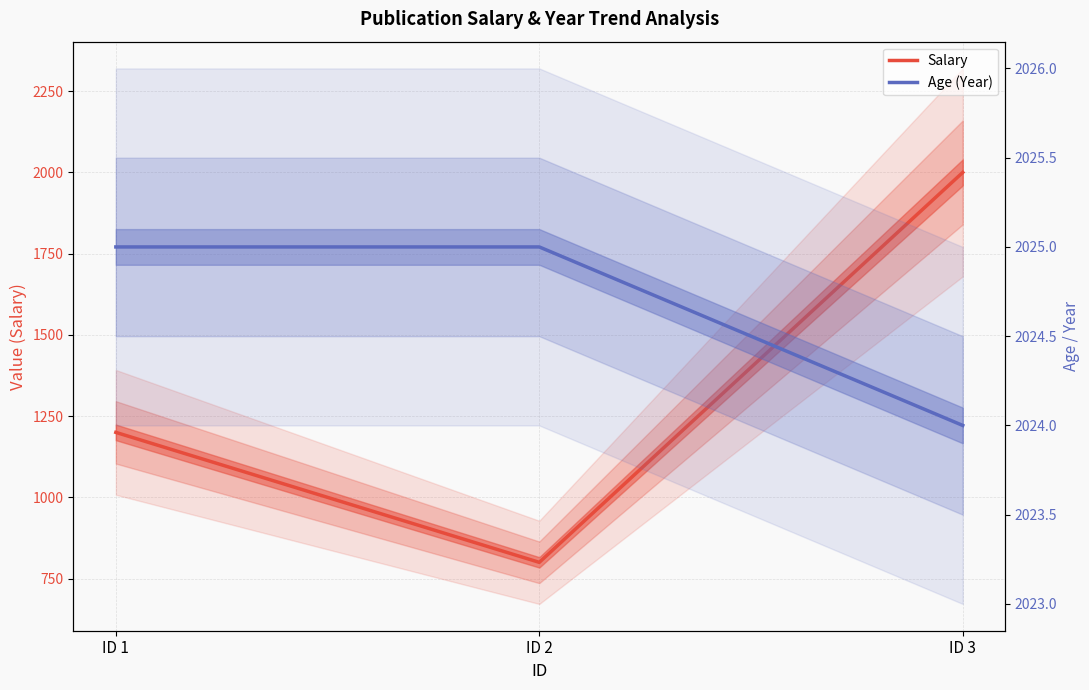

How many distinct data groups are displayed?

2